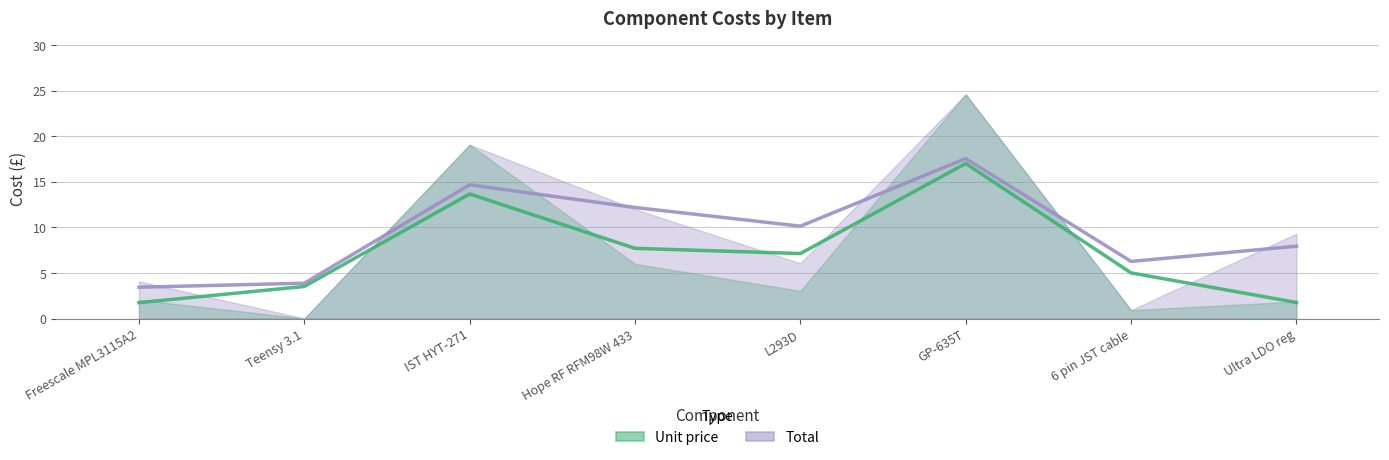

How many data points in Total (trend) are above 10?

4